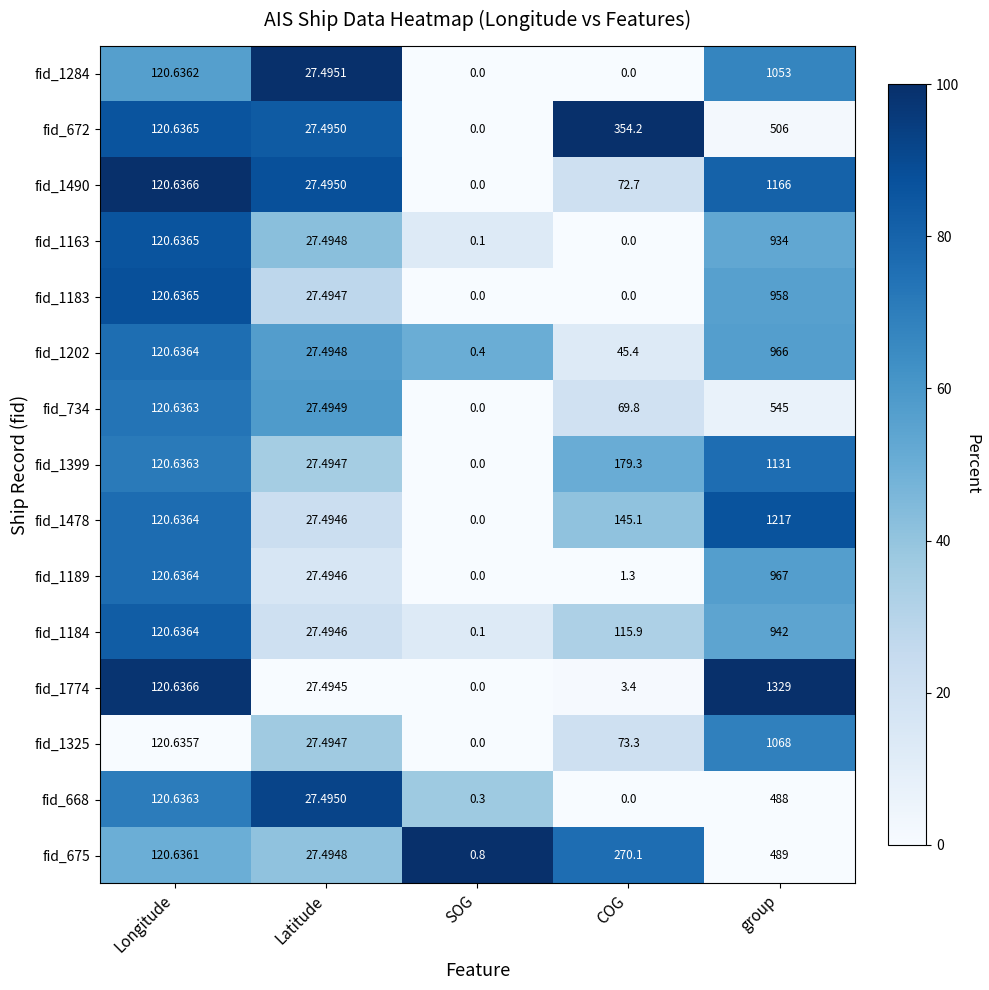

Which series changed the most between Longitude and Latitude?

fid_1774